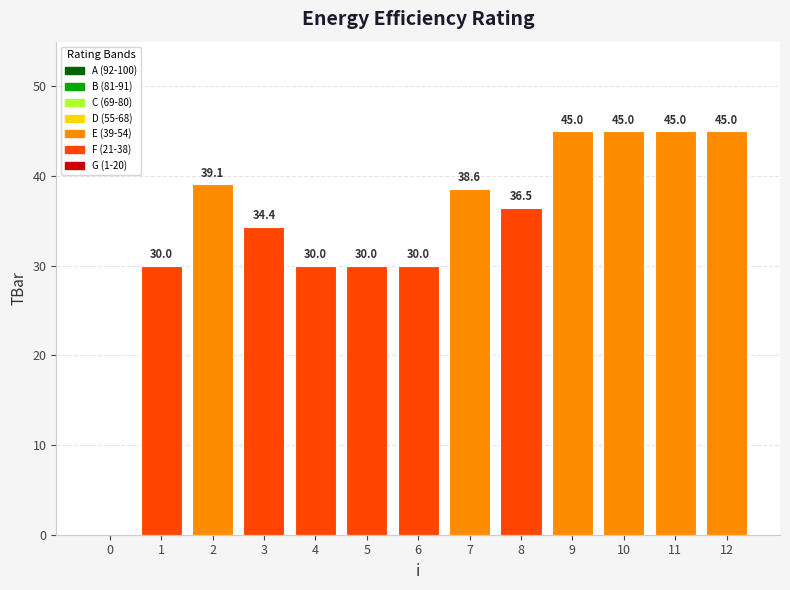

How many values exceed 36?

7